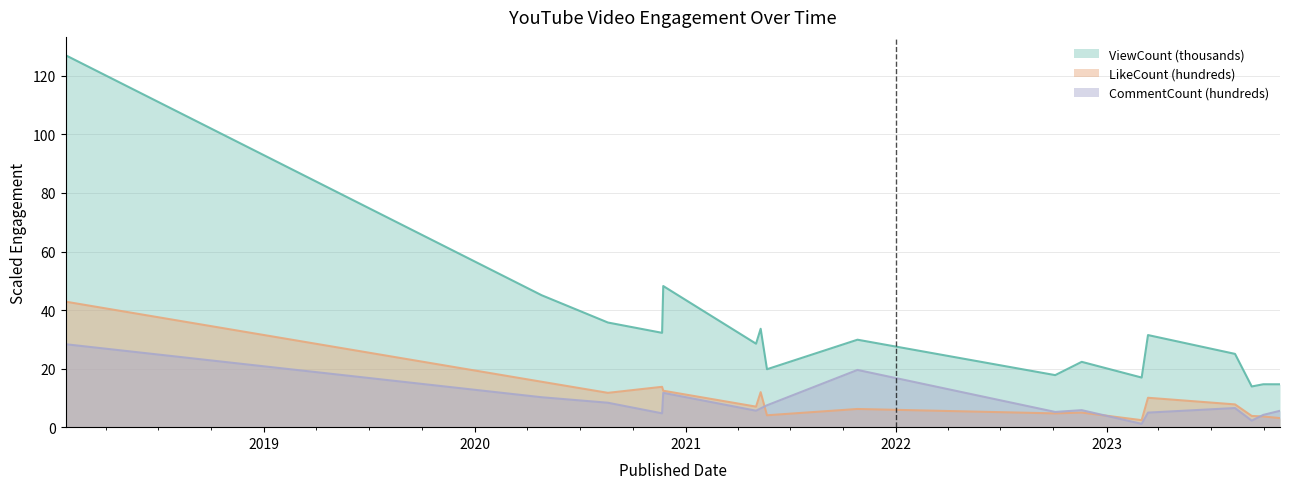

In LikeCount, how many points are lower than both neighbors (excluding endpoints)?

5